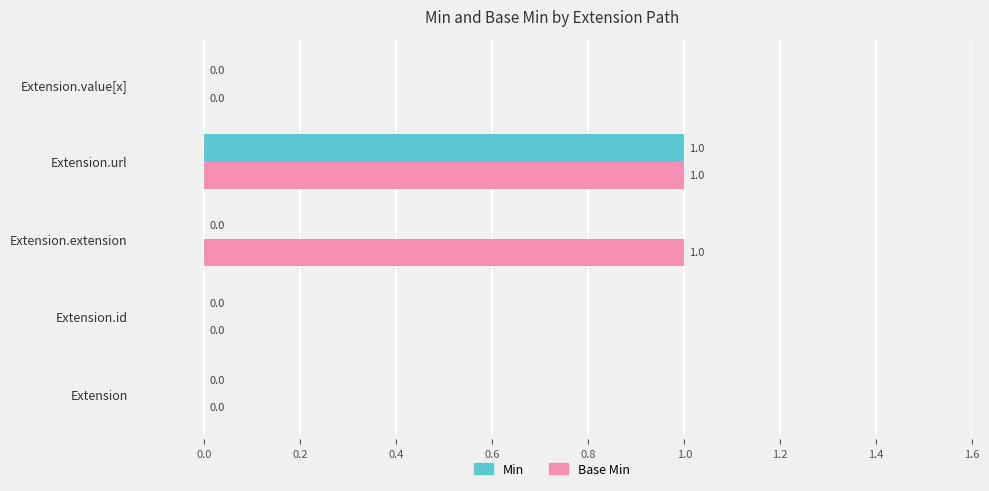

Which category has the highest value in the Min series?

Extension.url